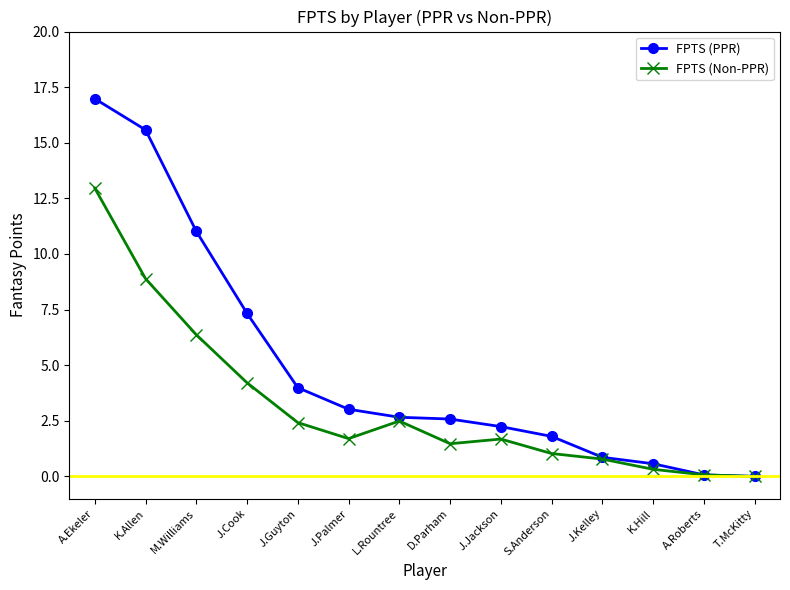

List the series in order of their overall mean, highest first.

FPTS (PPR), FPTS (Non-PPR)